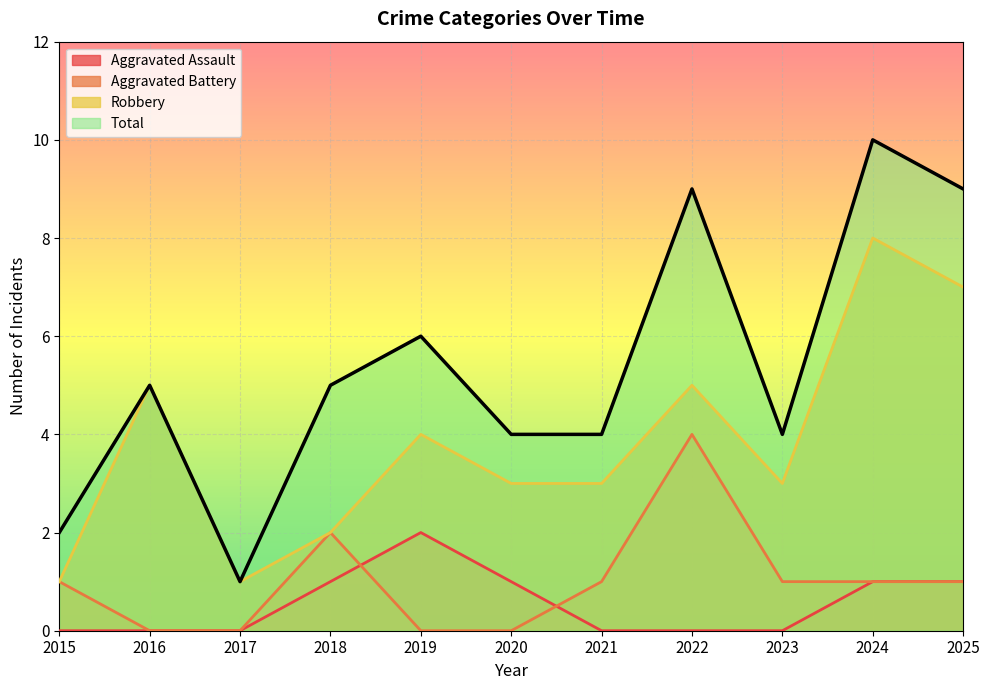

What is the difference between the highest and lowest values at 2022?

9